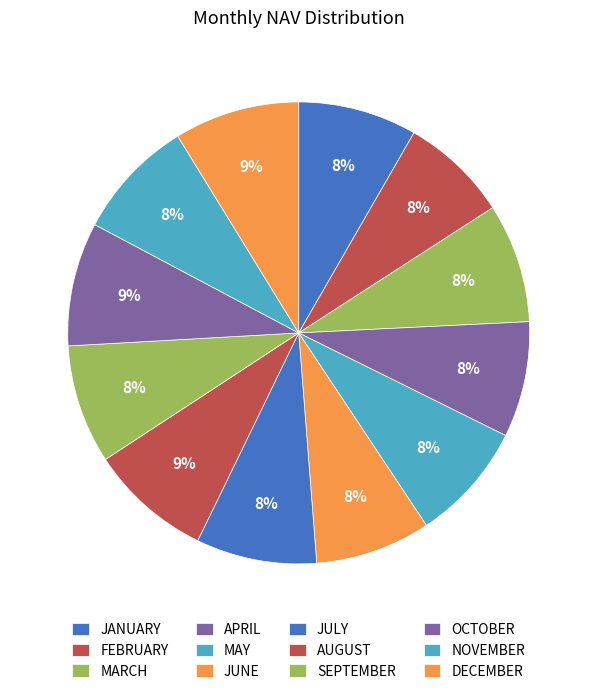

To the nearest percent, what is the average slice percentage?

8%